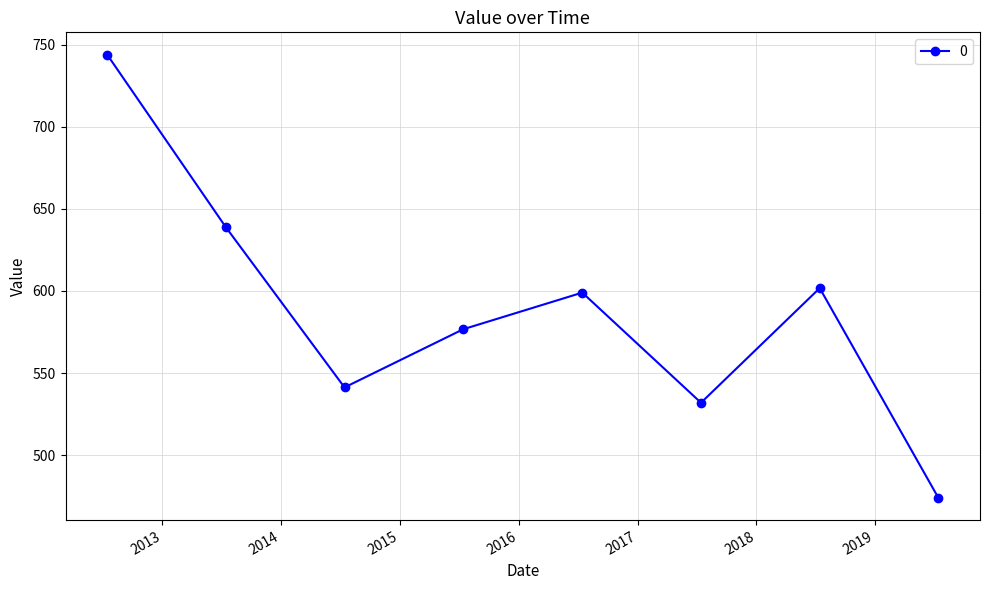

True or false: the data has more than 1 interior local peaks.

True